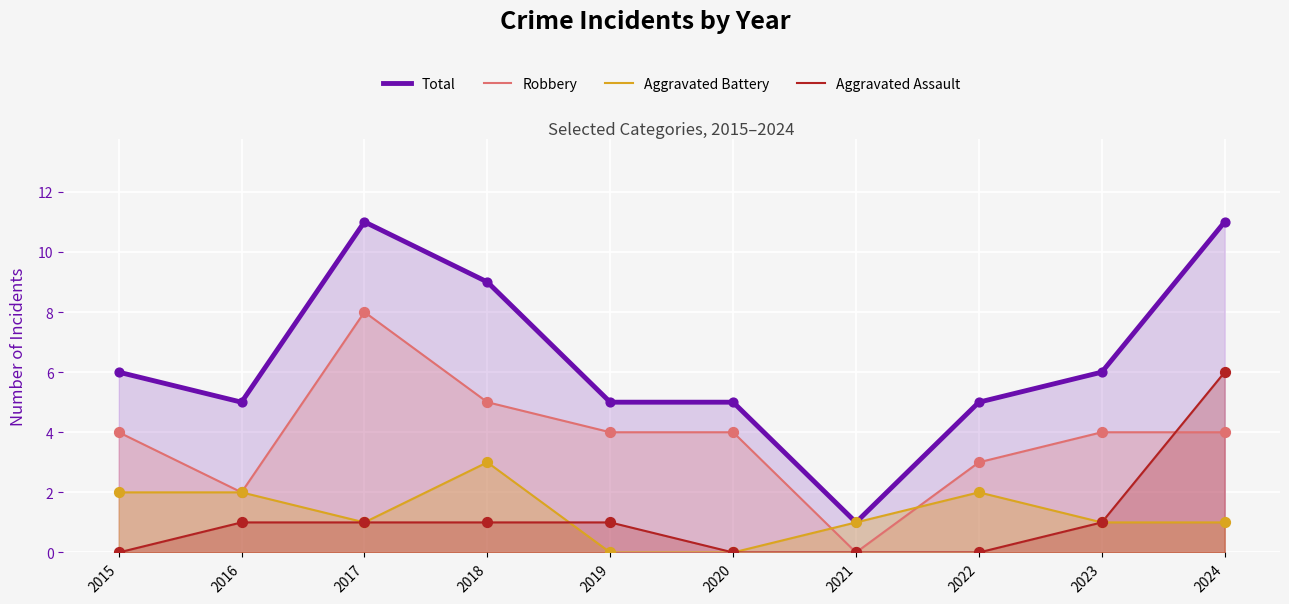

At how many categories does at least one series exceed 3?

9